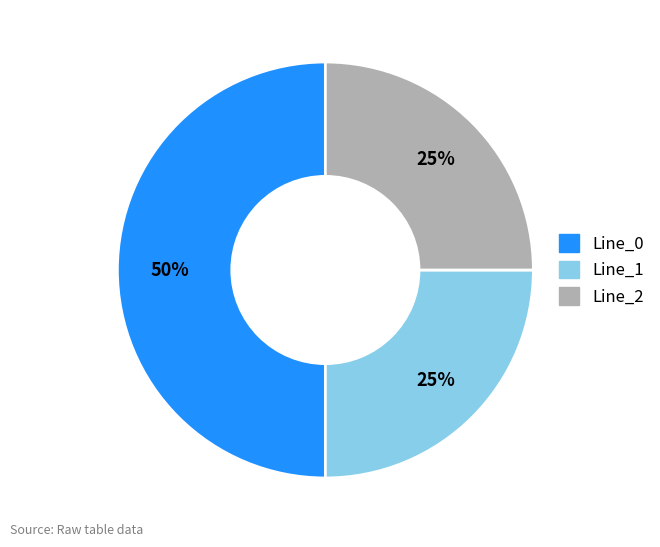

Which slice is the largest?

Line_0